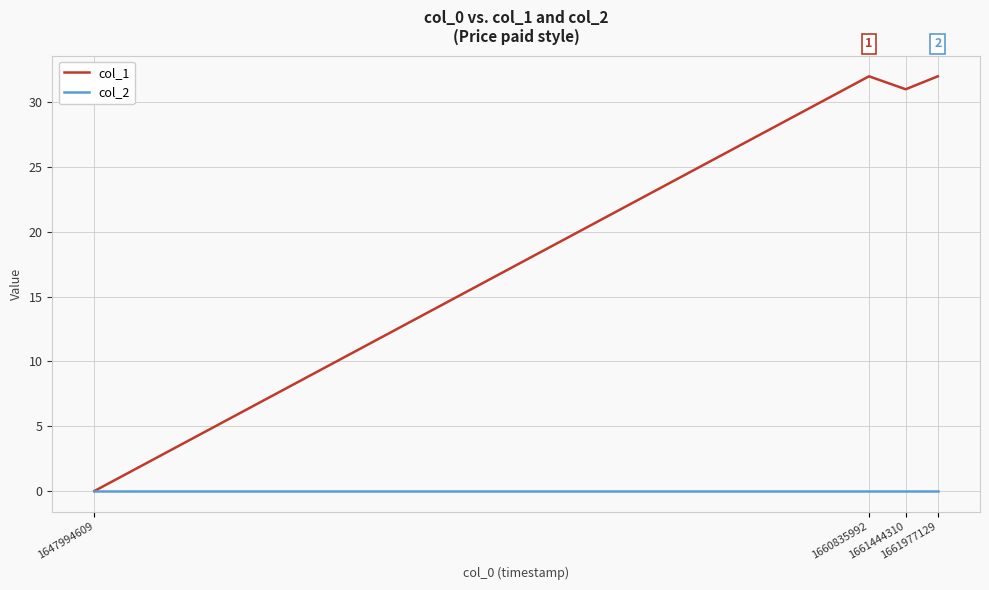

At which category does col_1 reach its first local peak?

1660835992